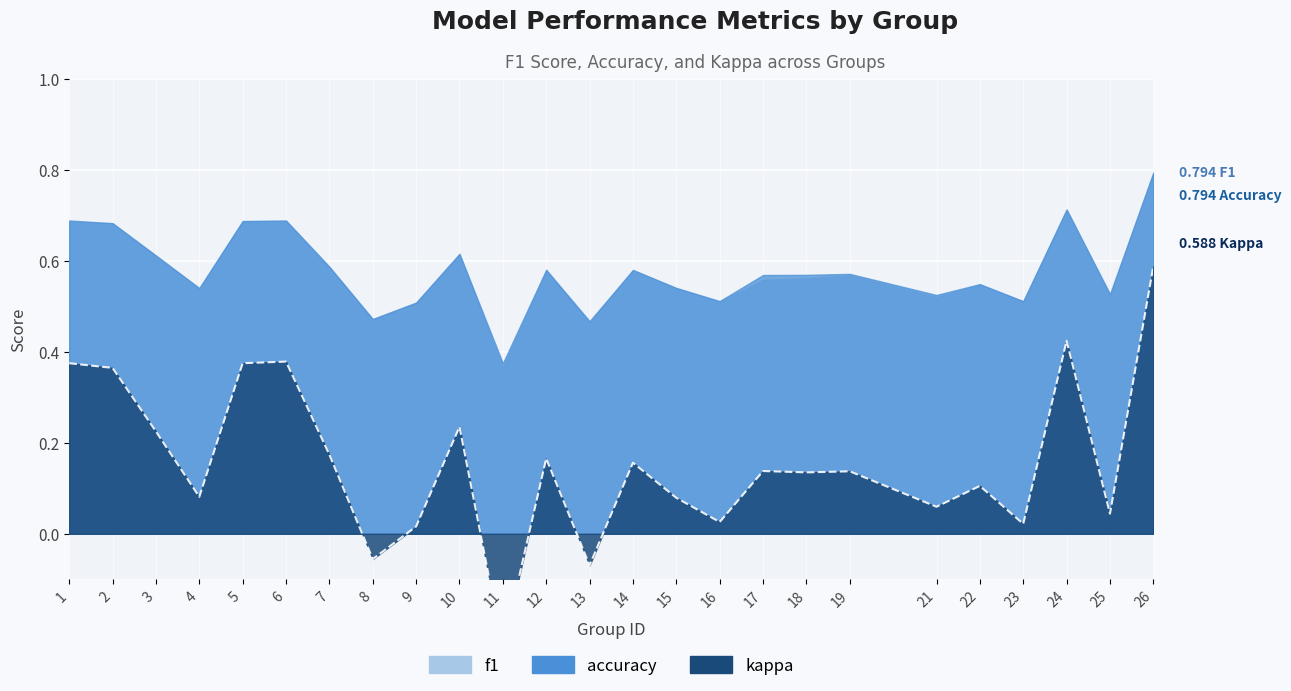

How many lines are shown in the chart?

3